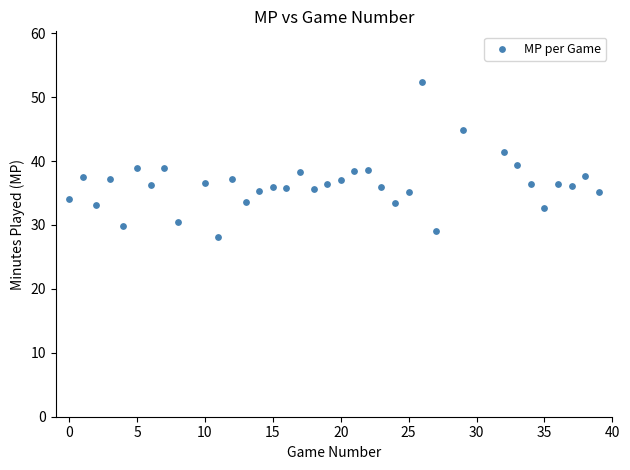

What is the range of Y values (max minus min)?

24.3